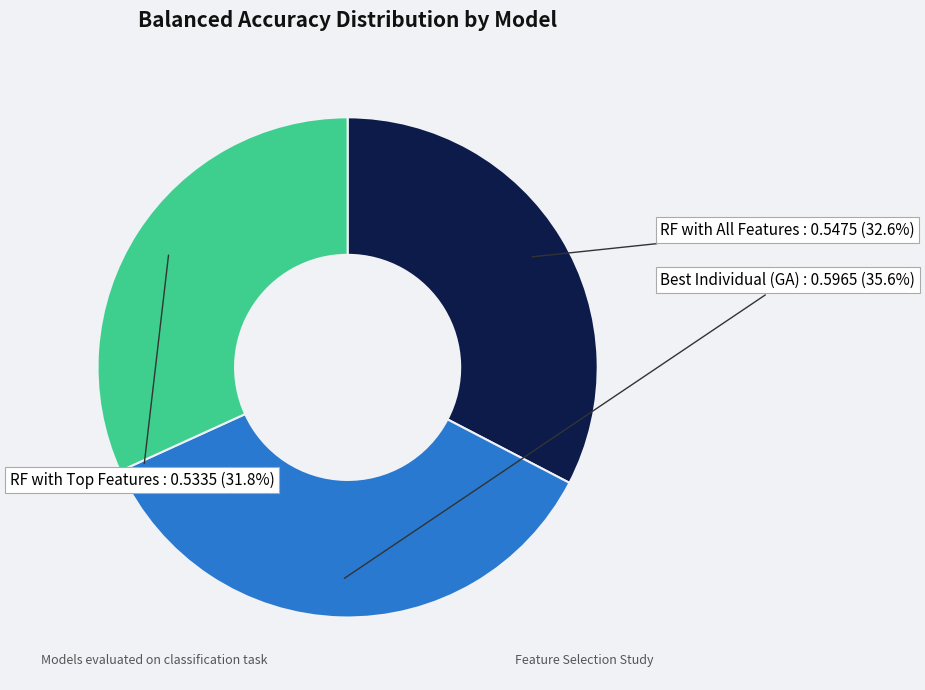

Which category has the smallest portion of the pie?

RF with Top Features